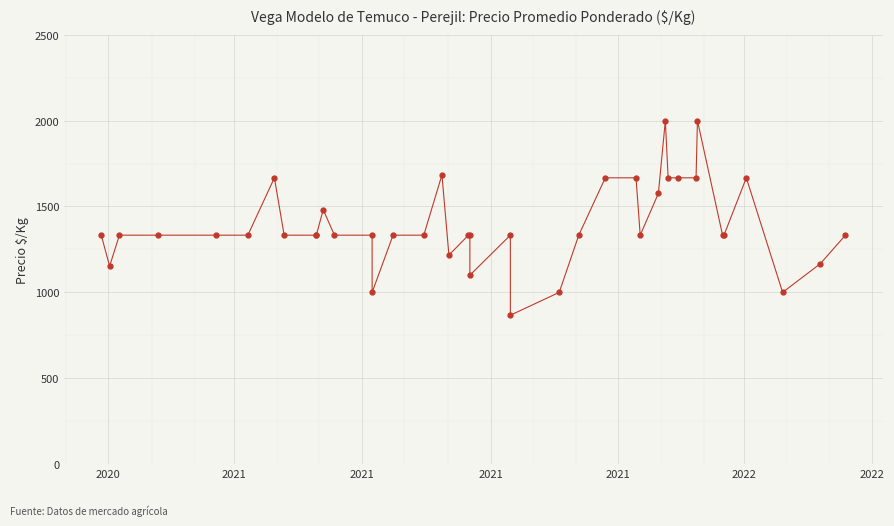

How many points are higher than both their immediate neighbors (excluding endpoints)?

7